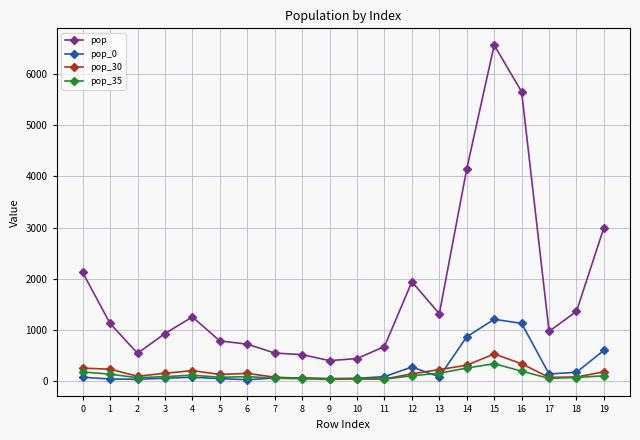

True or false: pop has more than 0 interior local peaks.

True